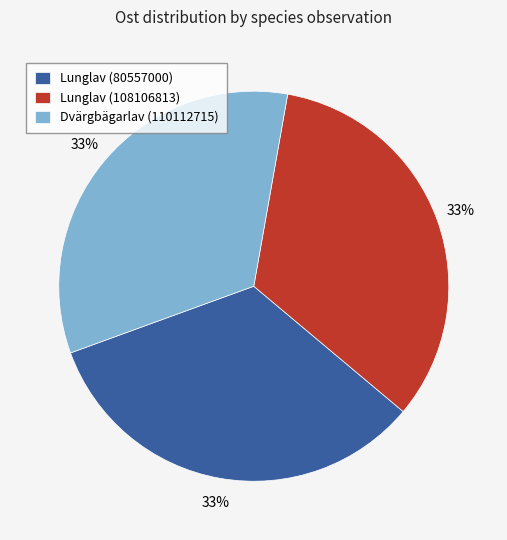

To the nearest percent, what percentage of the pie is Lunglav (108106813)?

33%